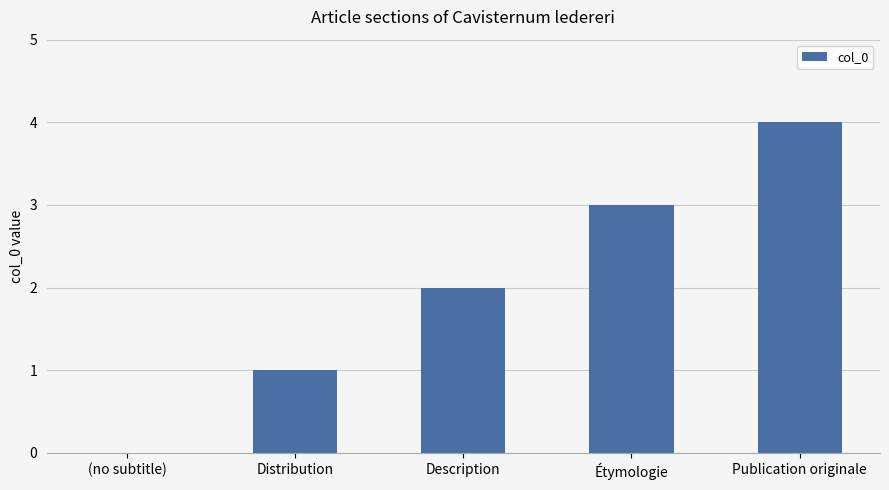

Between Description and Étymologie, which is larger?

Étymologie